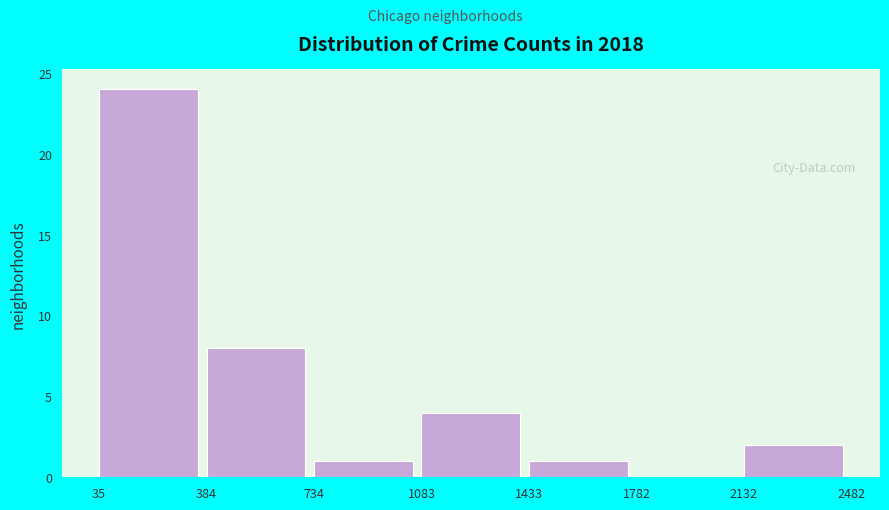

Over which range of the x-axis is the bar tallest?

35 to 384